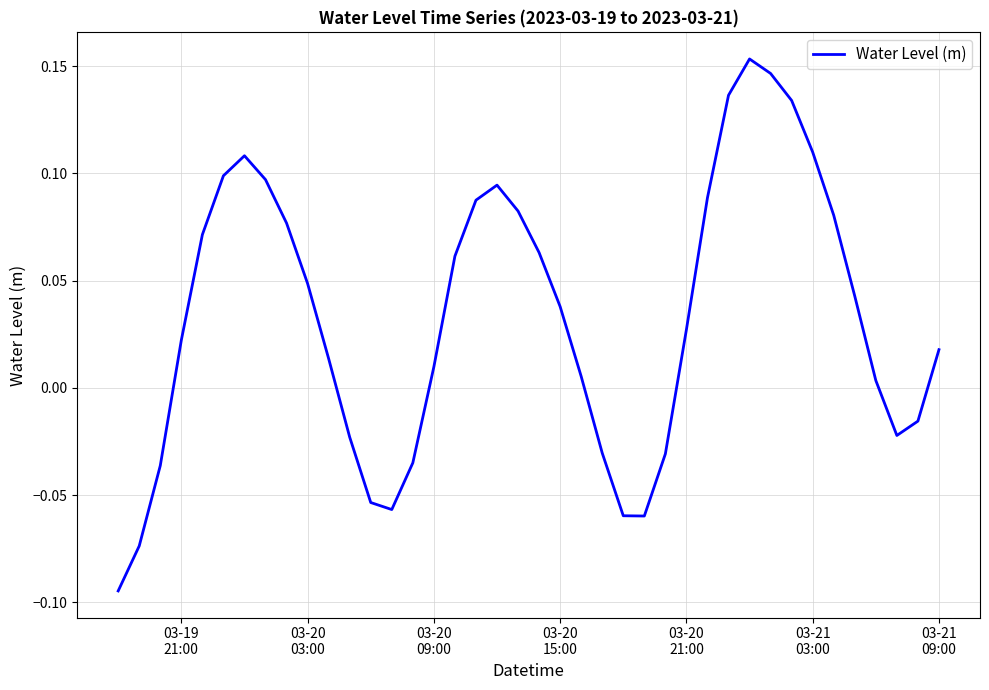

How many lines are shown in the chart?

1